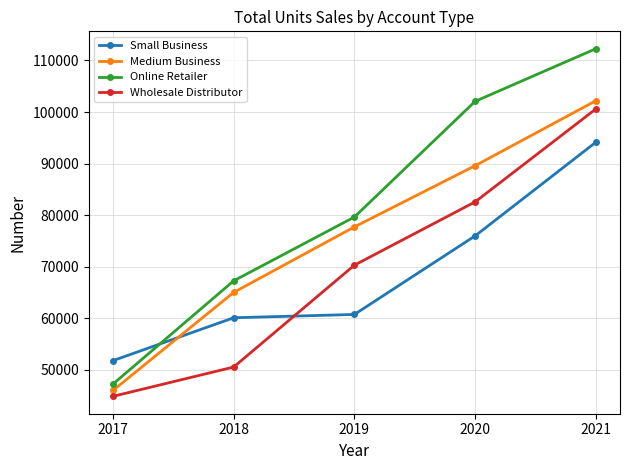

Between 2017 and 2020, which series saw the biggest shift?

Online Retailer